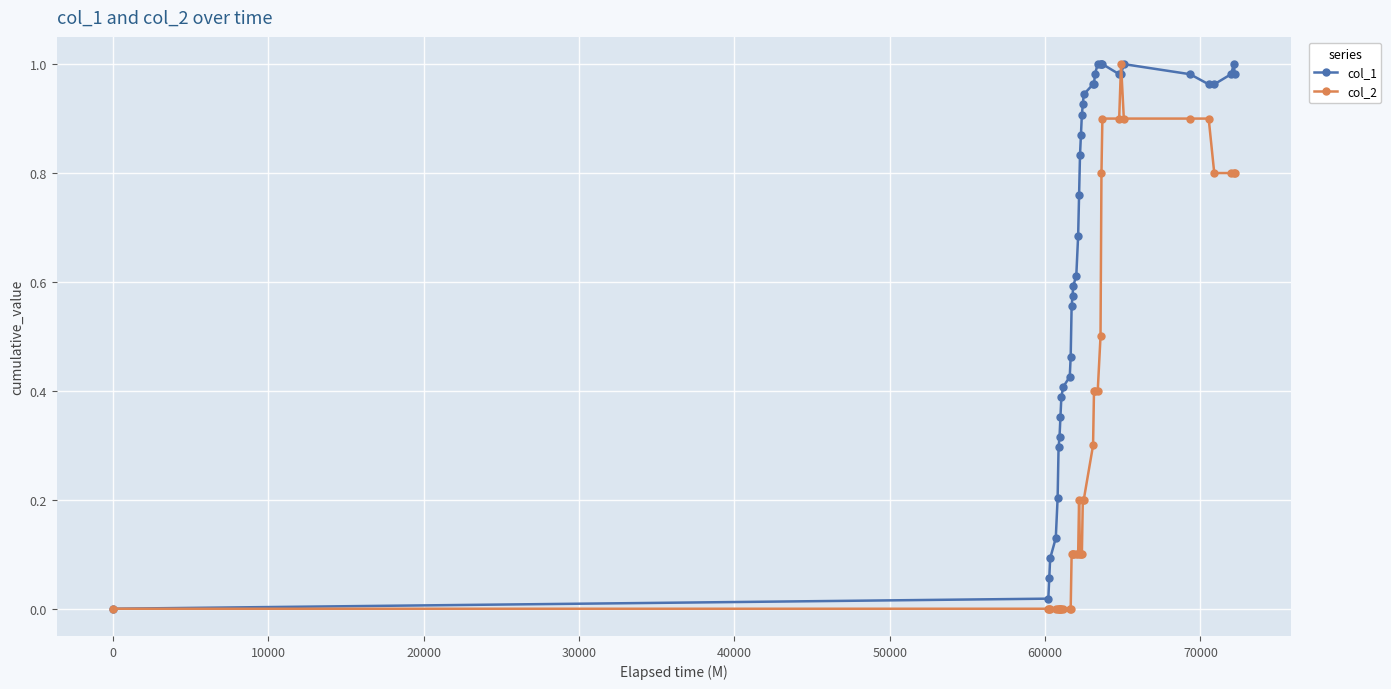

Which series has the largest total across all categories?

col_1